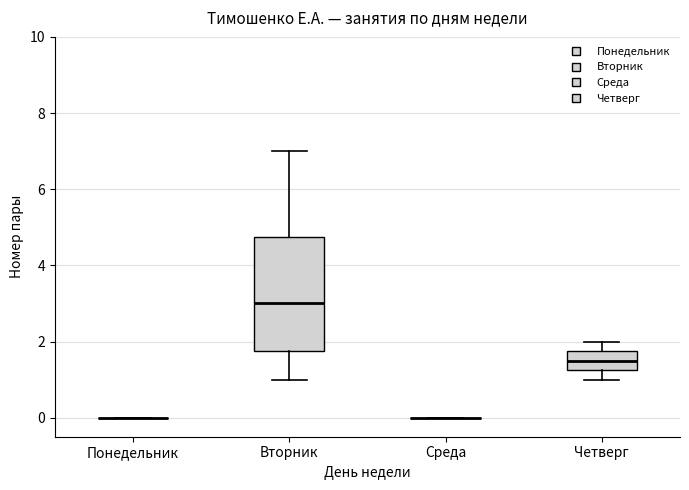

Reading left to right, read every box against the y-axis: the position of its median line, the range the box covers, and the ends of its whiskers. The values are not printed on the chart, so give them approximately, as read against the axis.

Понедельник: box collapsed to a line at 0.0, whiskers 0.0 to 0.0
Вторник: median 3.0, box 1.8 to 4.8, whiskers 1.0 to 7.0
Среда: box collapsed to a line at 0.0, whiskers 0.0 to 0.0
Четверг: median 1.6, box 1.2 to 1.8, whiskers 1.0 to 2.0